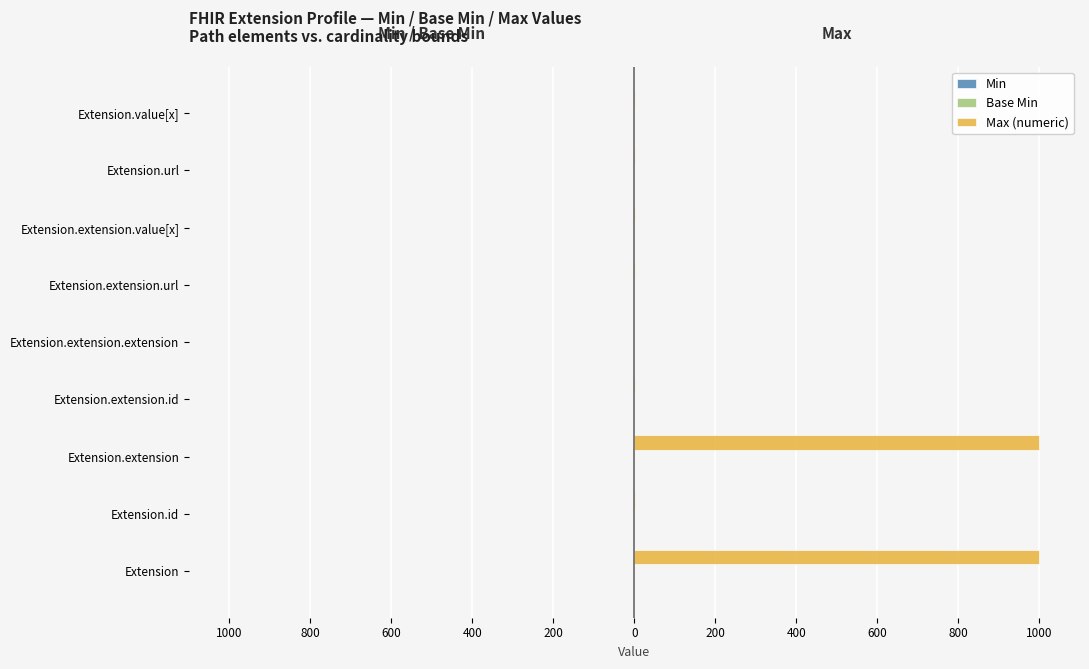

Which series has the largest range (max minus min)?

Max (numeric)